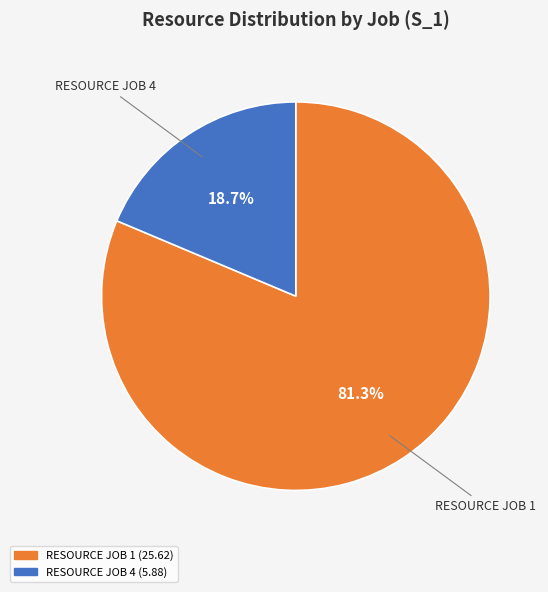

Is there a majority slice in this chart?

Yes